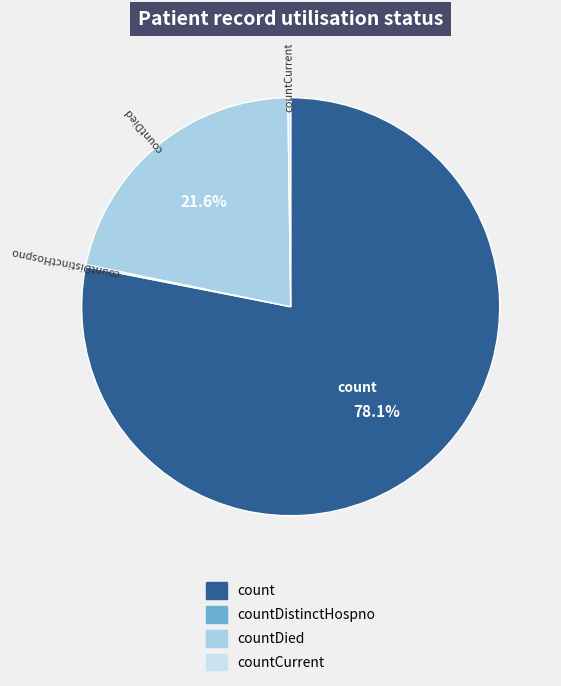

To the nearest percent, what is the difference between the largest and smallest slice percentages?

78%